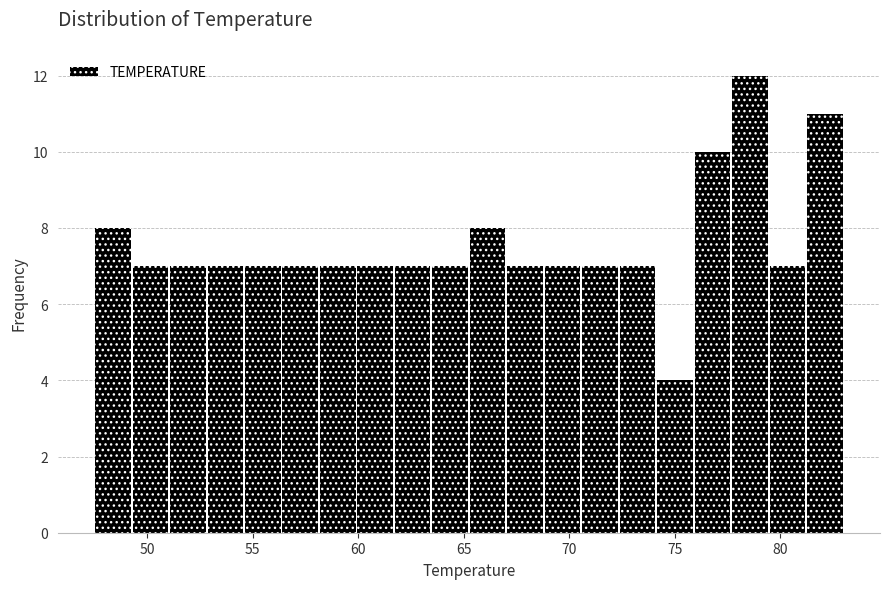

Read against the x-axis, roughly where is the centre of the tallest bar?

78.5